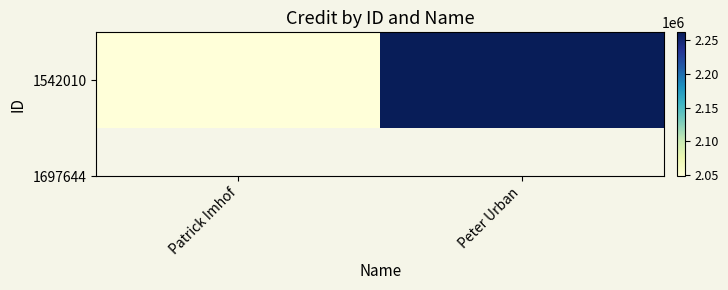

Reading left to right, list all the values displayed in this chart.

Patrick Imhof=2048097	Peter Urban=2261567